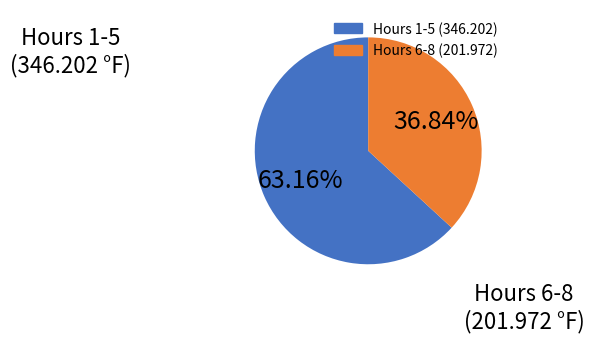

Is there a majority slice in this chart?

Yes